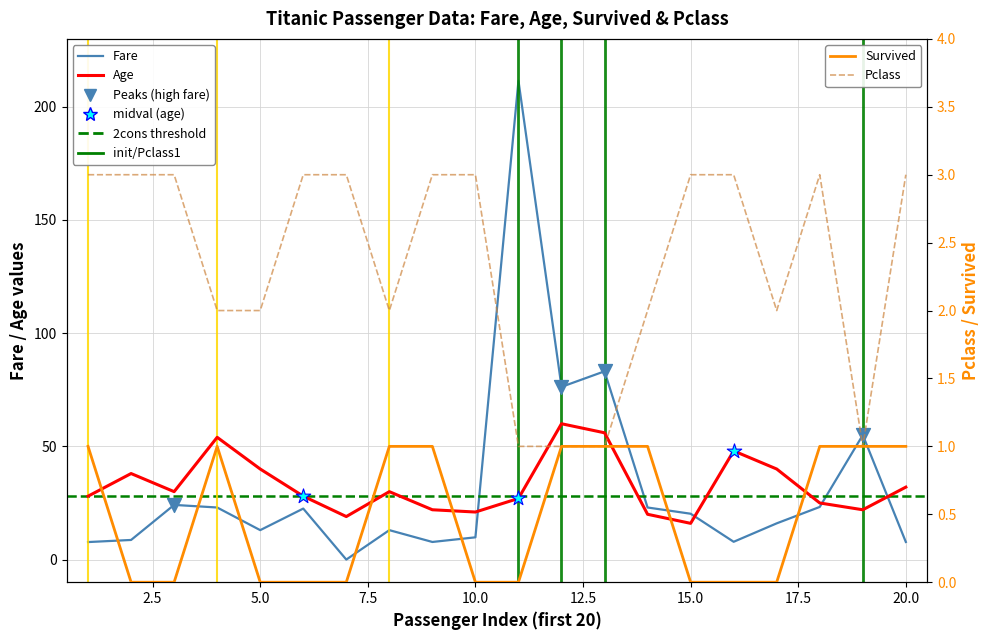

Which series reaches the minimum Y coordinate?

fare